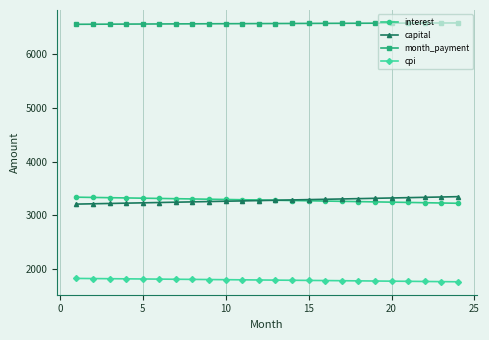

What is the highest value of the cpi series?

1830.8